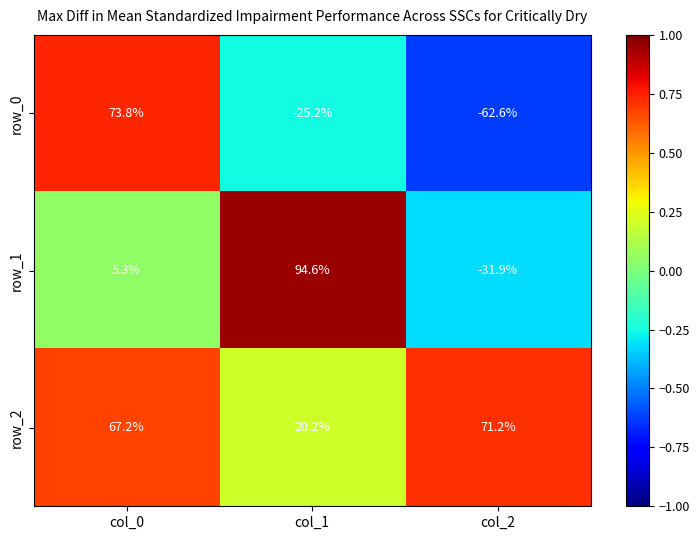

Reading left to right, what are all the values shown in this chart?

row_0: col_0=73.8	col_1=-25.2	col_2=-62.6
row_1: col_0=5.3	col_1=94.6	col_2=-31.9
row_2: col_0=67.2	col_1=20.2	col_2=71.2